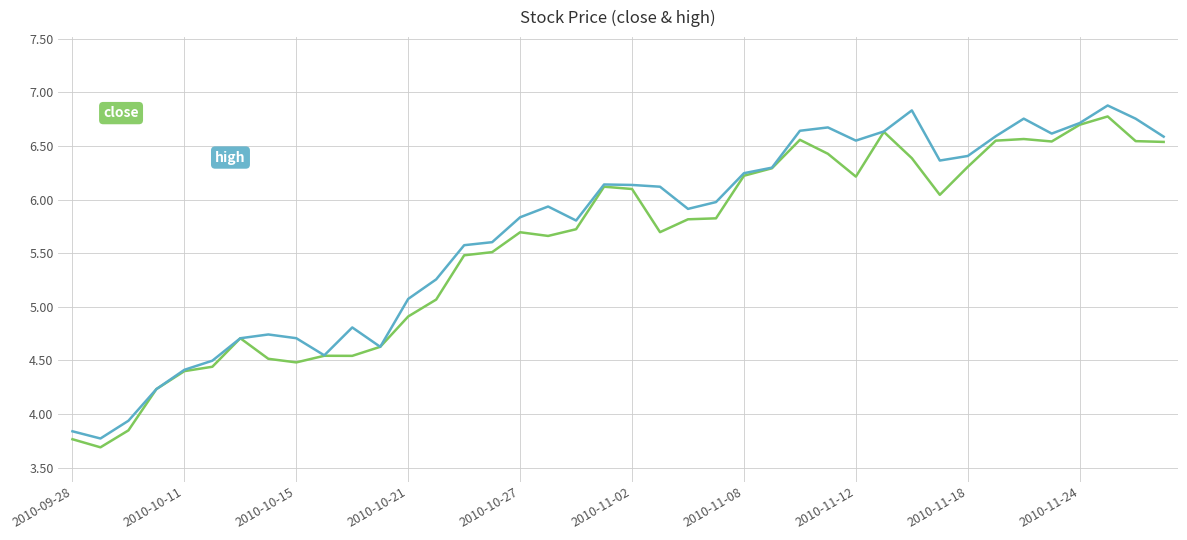

What is the minimum value shown in the chart?

3.7